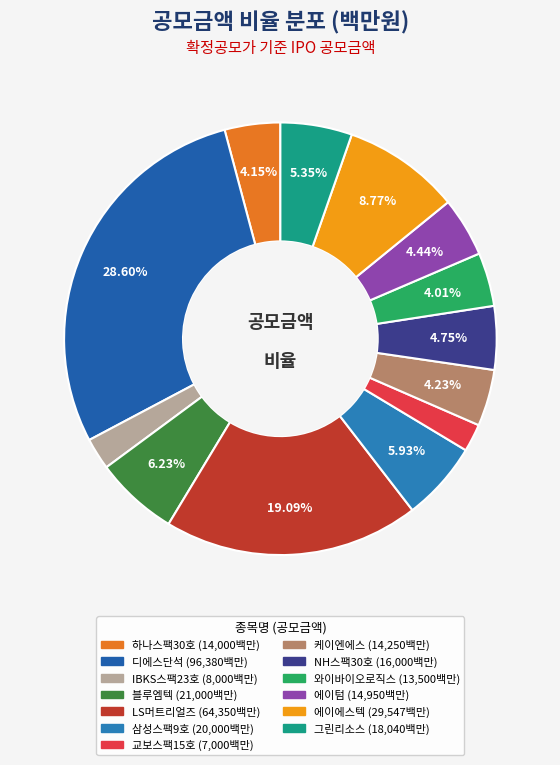

To the nearest percent, what percentage of the pie is 케이엔에스?

4%